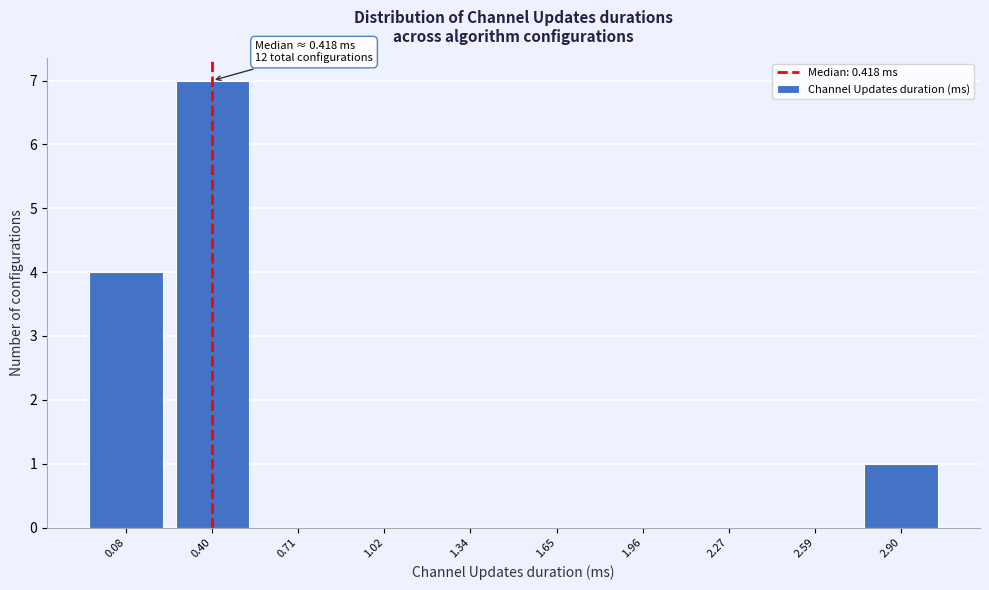

Reading left to right, transcribe all the data shown in this chart.

0.08=4	0.40=7	0.71=0	1.02=0	1.34=0	1.65=0	1.96=0	2.27=0	2.59=0	2.90=1